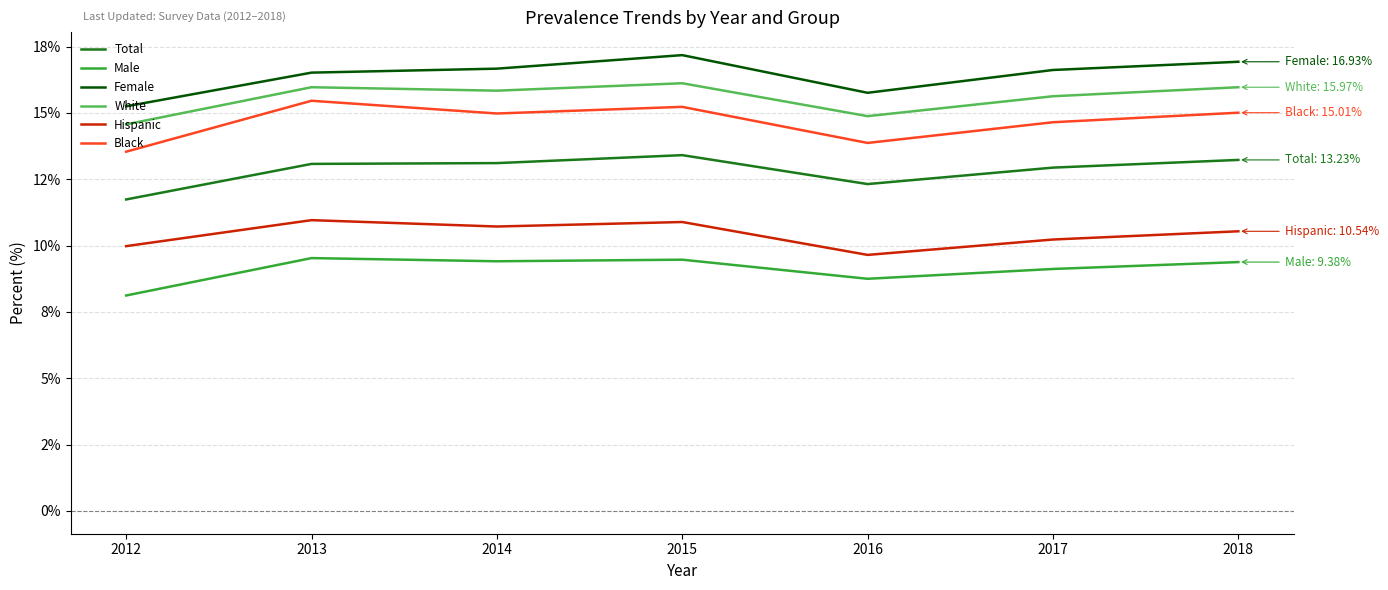

What is the average value of the White series?

15.6